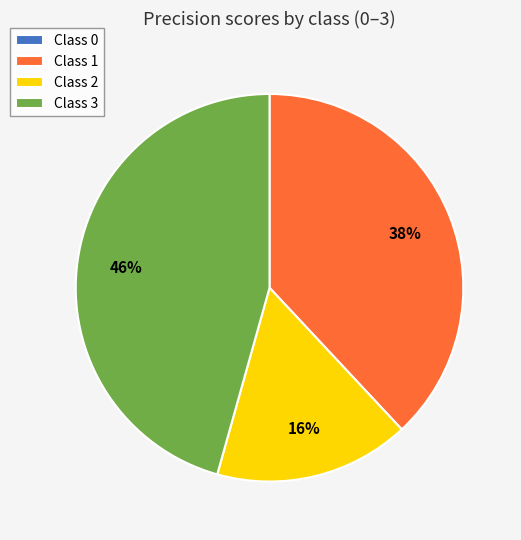

Which category has the biggest portion of the pie?

Class 3